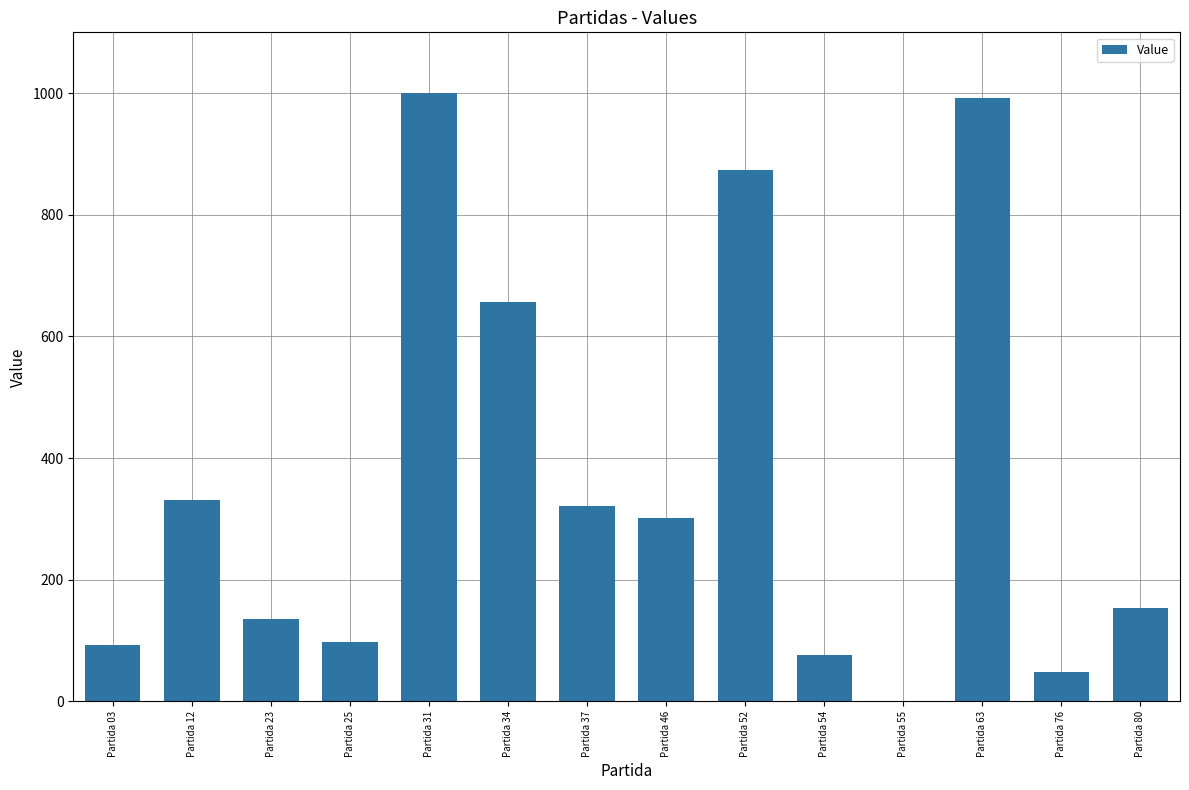

What is the change in value from Partida 12 to Partida 63?

+661.4